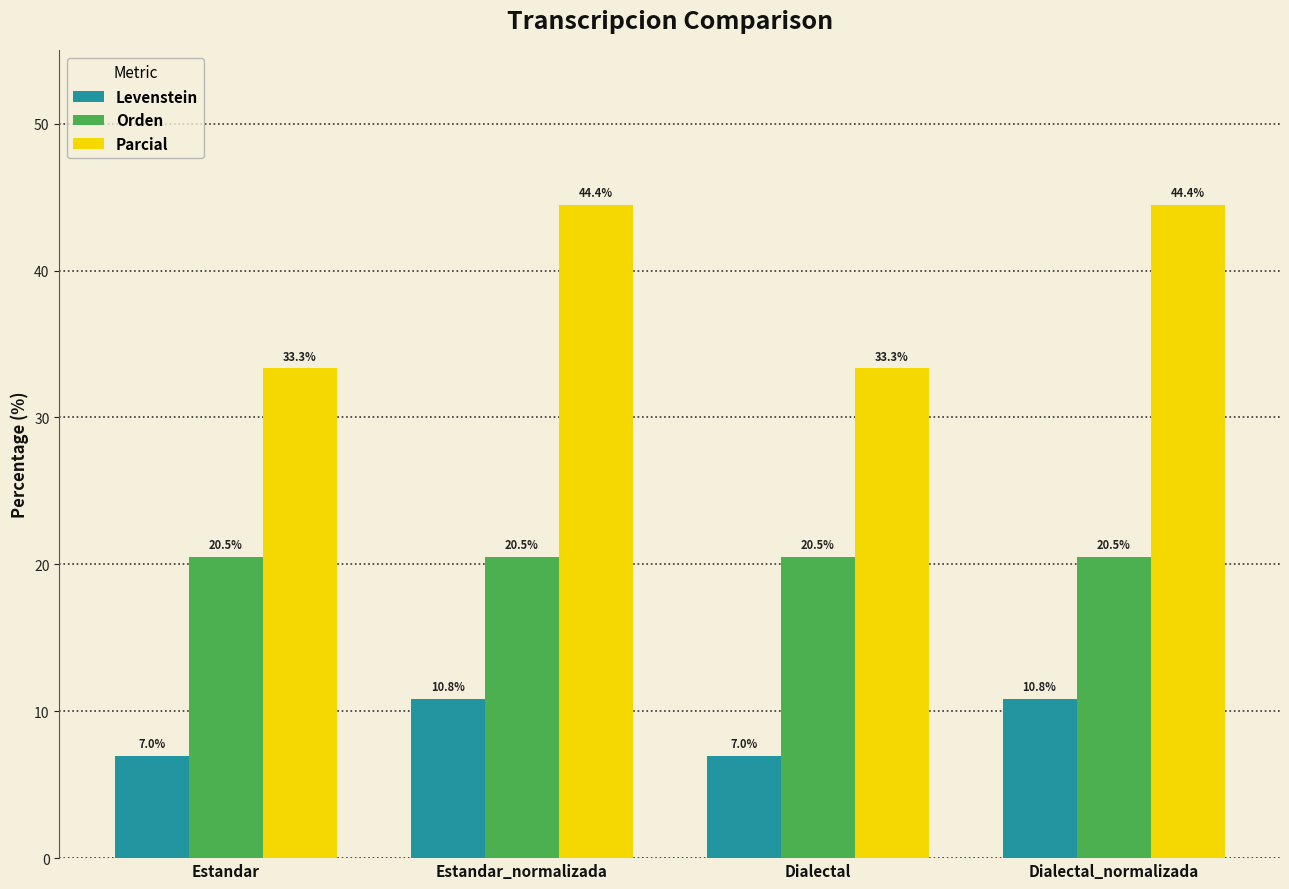

What is the greatest value displayed?

44.4